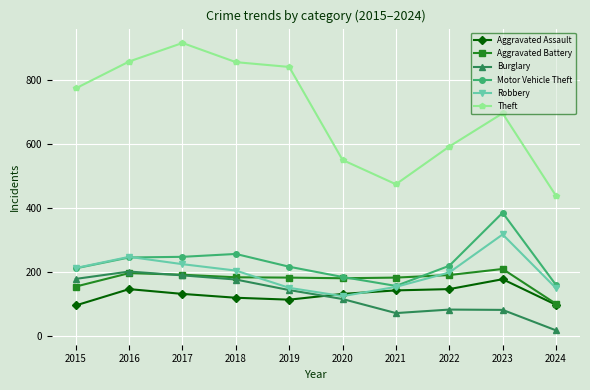

What value does the Motor Vehicle Theft series have at 2022?

219